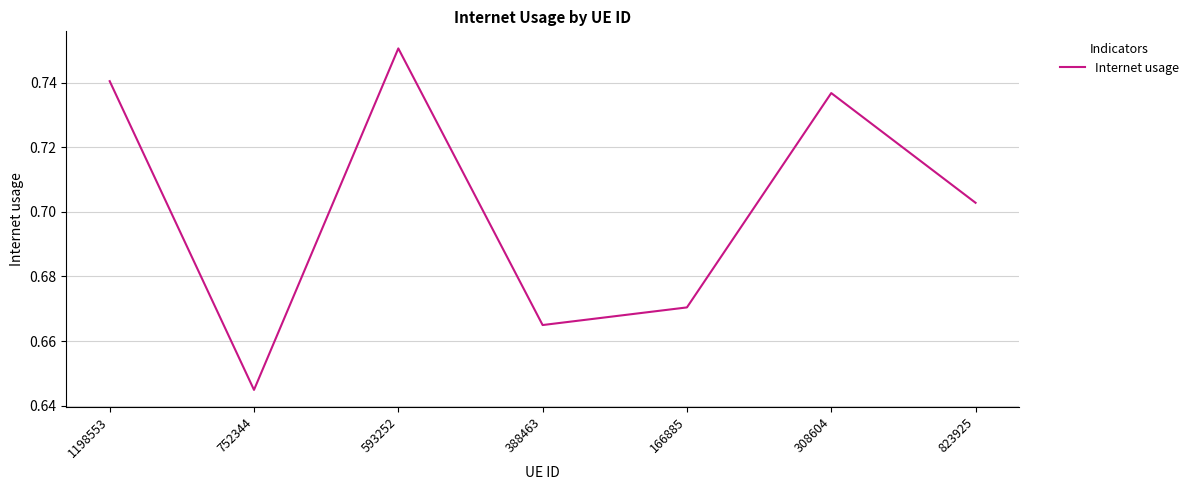

What is the difference between the second highest and second lowest values?

0.1